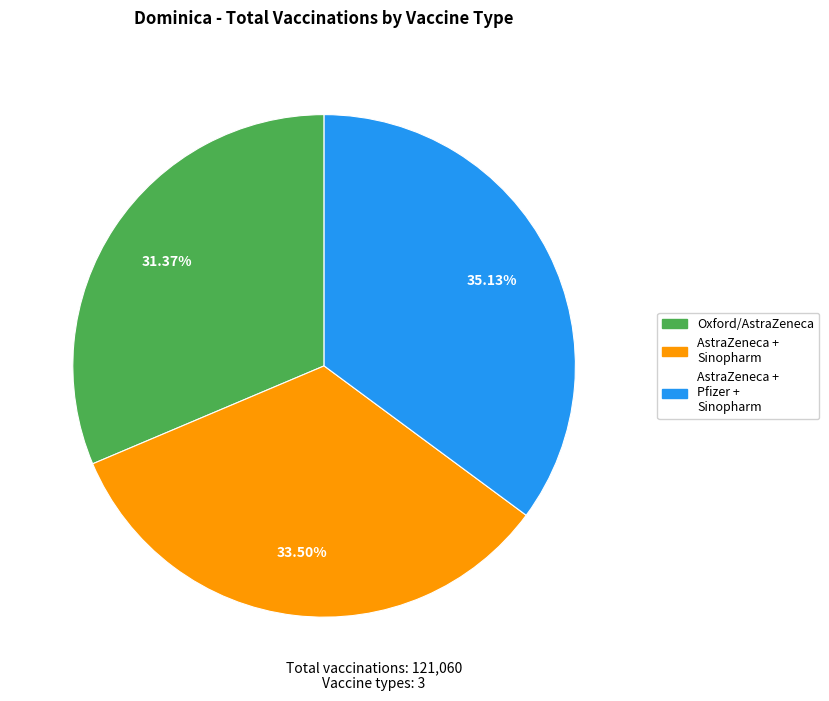

Is the sum of AstraZeneca + Sinopharm and Oxford/AstraZeneca greater than half?

Yes